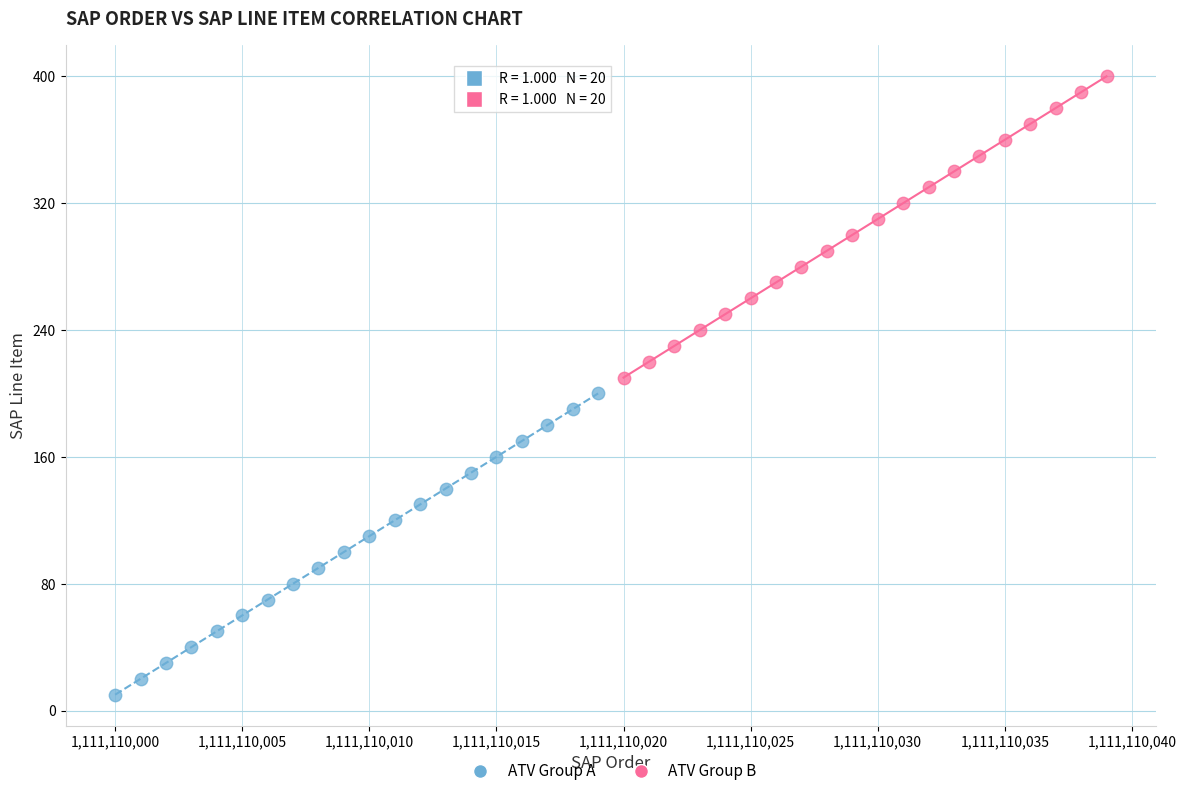

Which series reaches the maximum Y coordinate?

ATV Group B